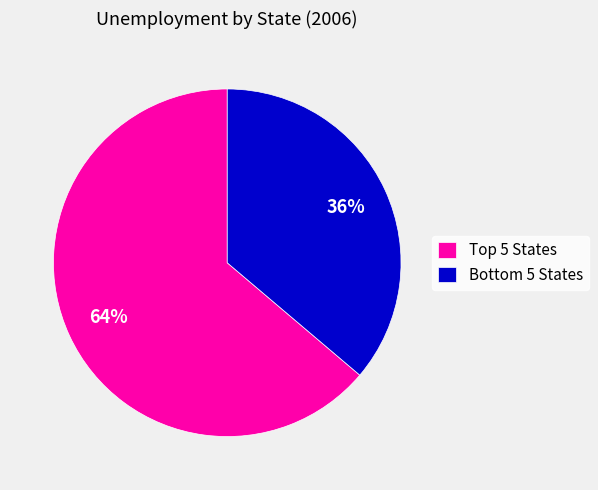

Which category has the smallest portion of the pie?

Bottom 5 States